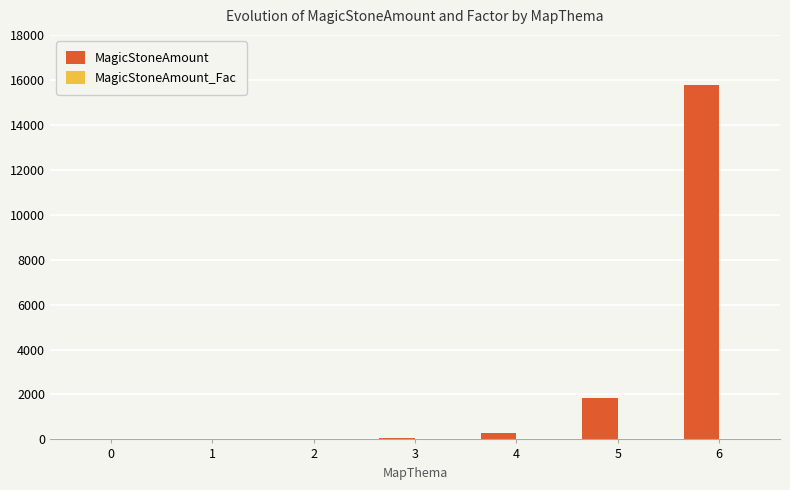

The value of MagicStoneAmount at 3 is 68.4. True or false?

True